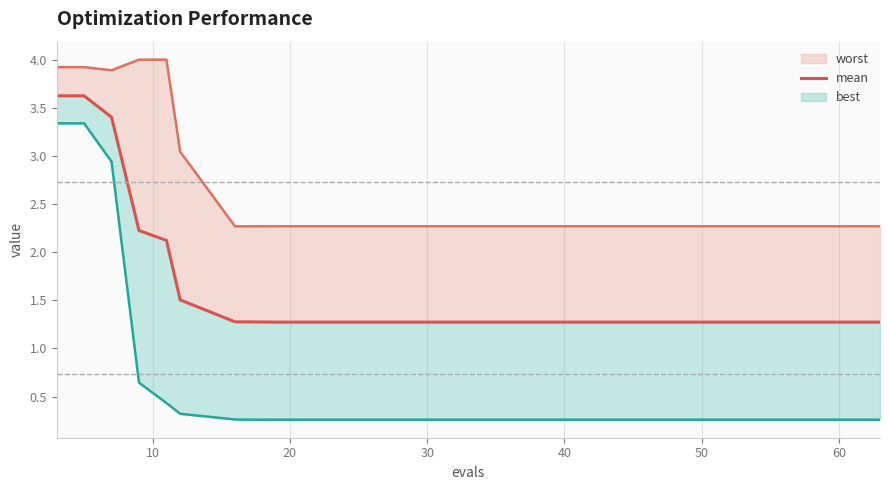

True or false: the data shows 0.7 at 19.

False